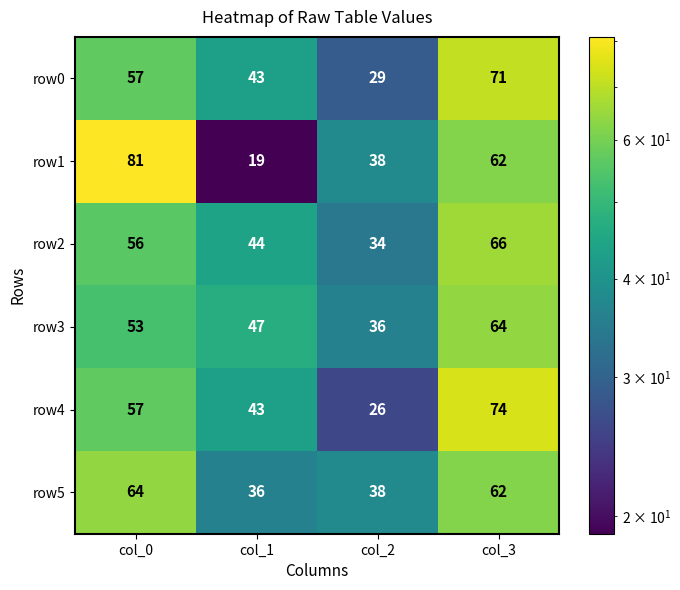

Read the row5 value at col_1, to the nearest 10.

40